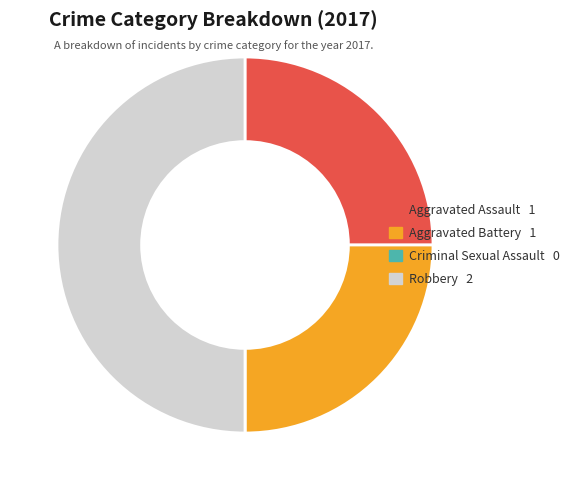

Does Aggravated Assault 1 account for over 50% of the chart?

No